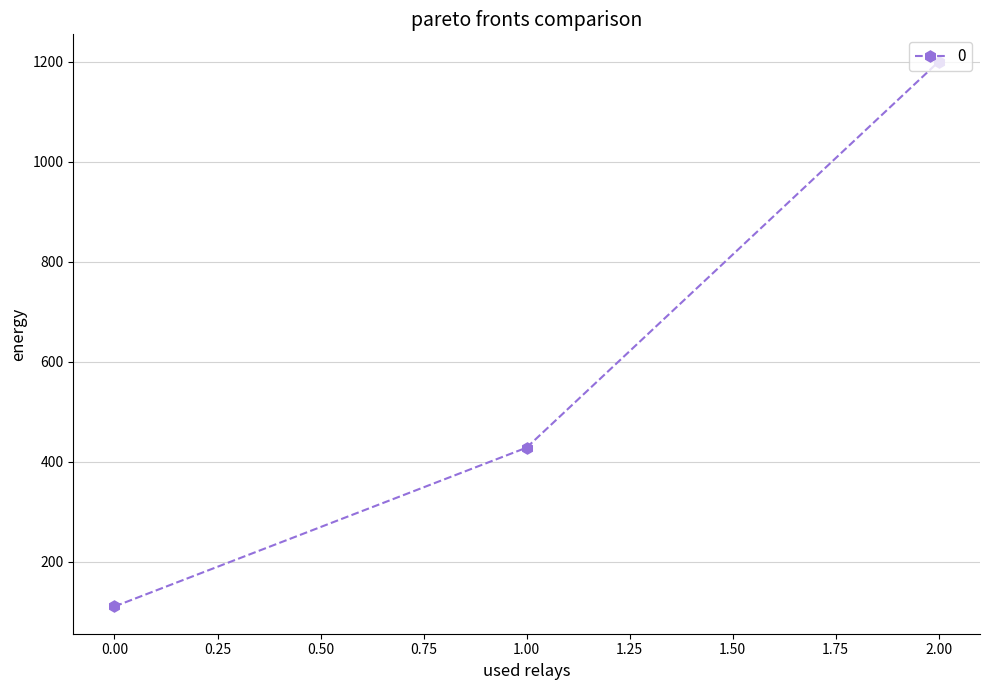

What is the smallest value displayed?

111.1